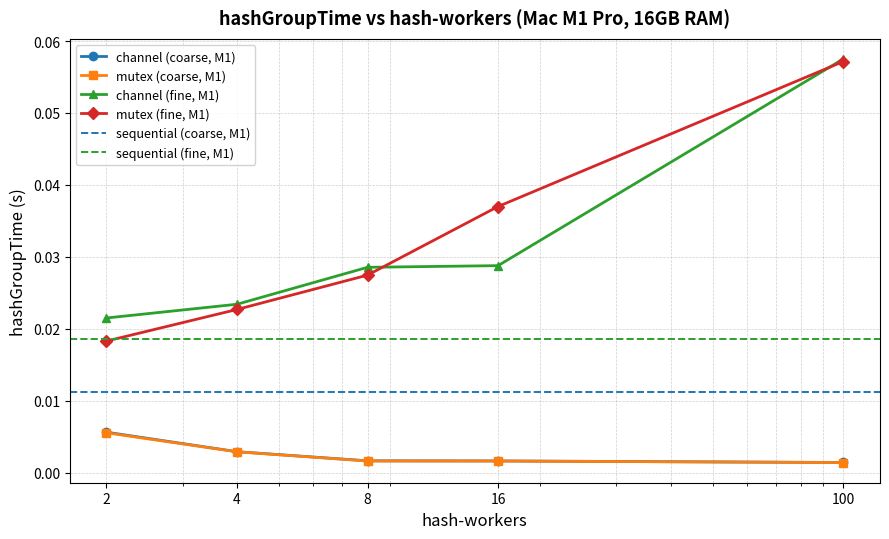

Between 4 and 8, which is larger?

4